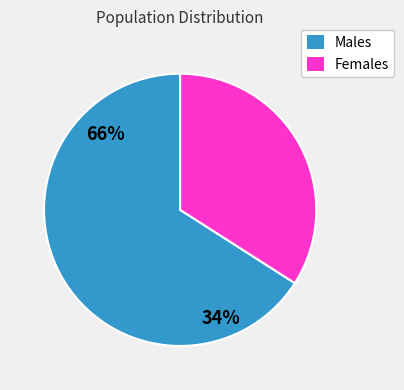

What is the largest slice in the pie chart?

Males